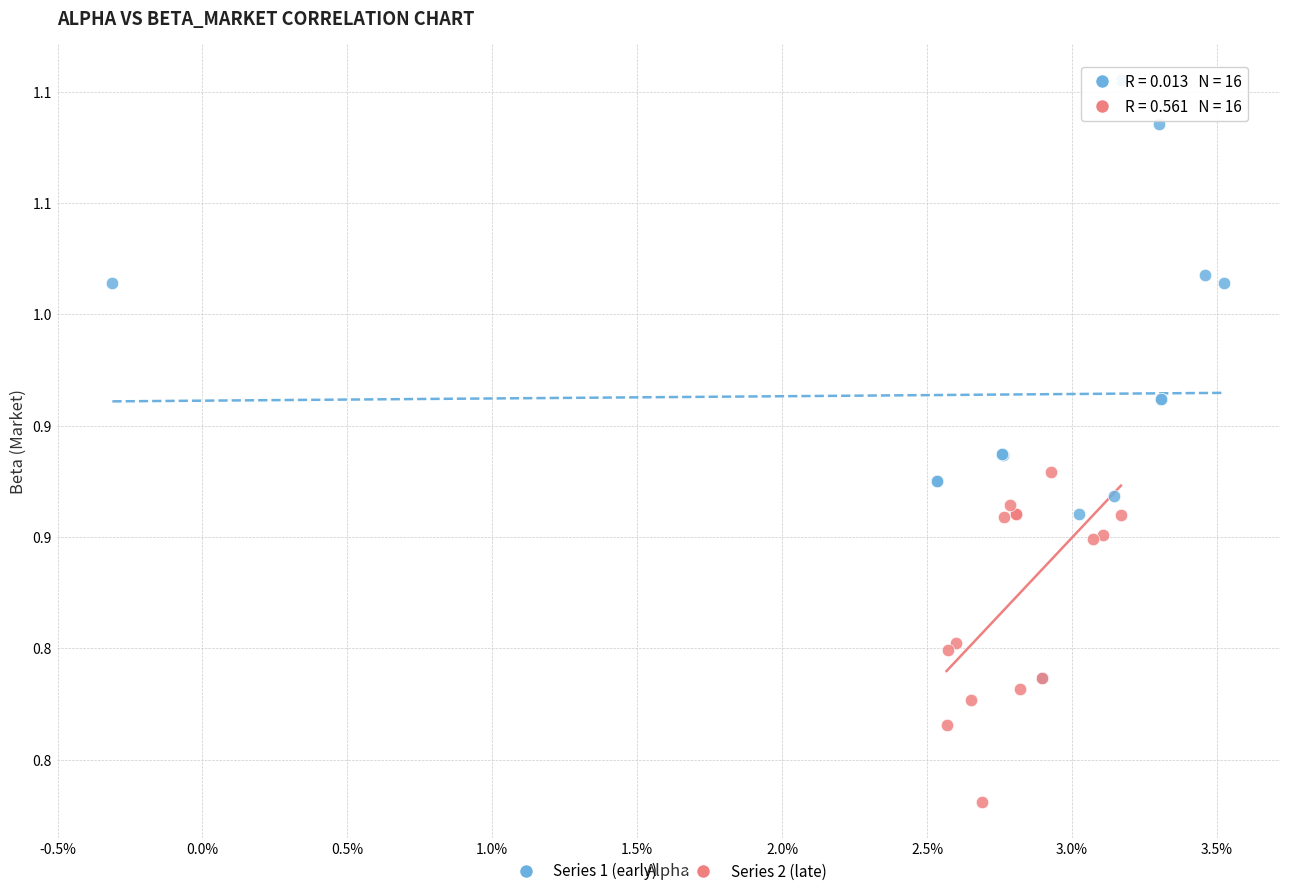

Which series reaches the maximum Y coordinate?

Series 1 (early)